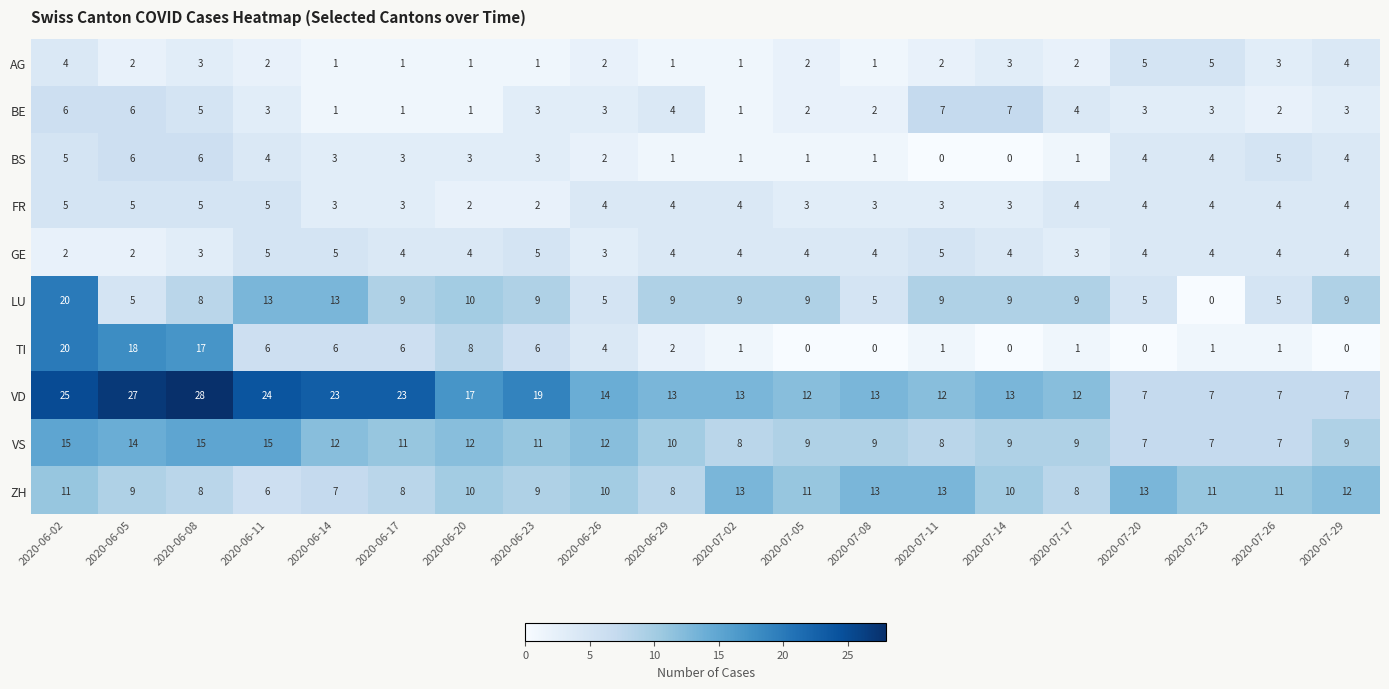

Where is TI nearest to the value 10?

2020-06-20